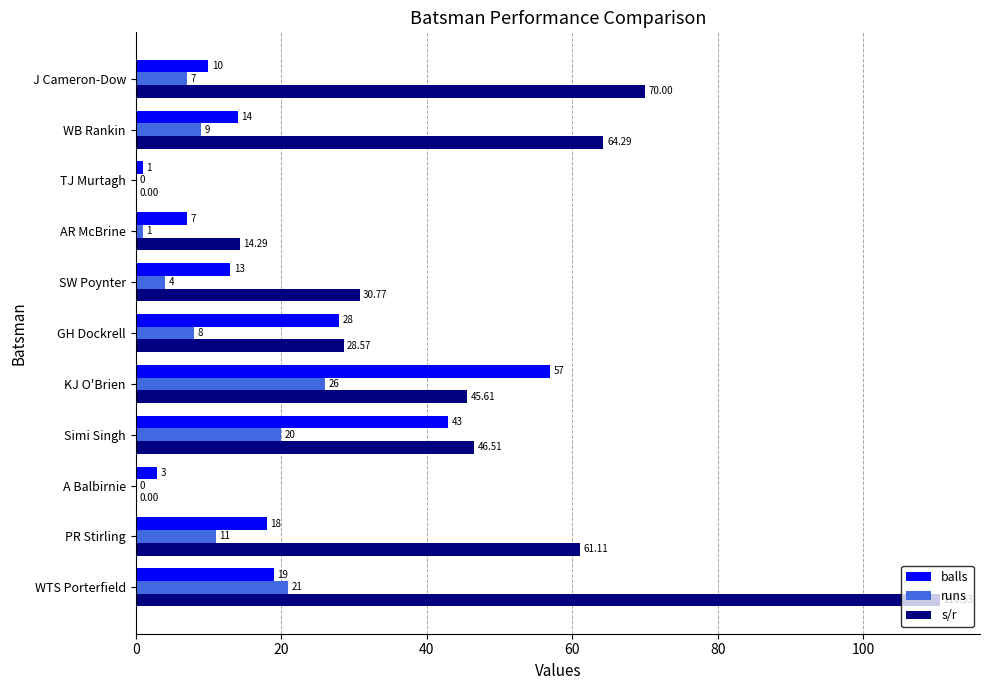

What is the sum of the runs values at PR Stirling and AR McBrine?

12.0